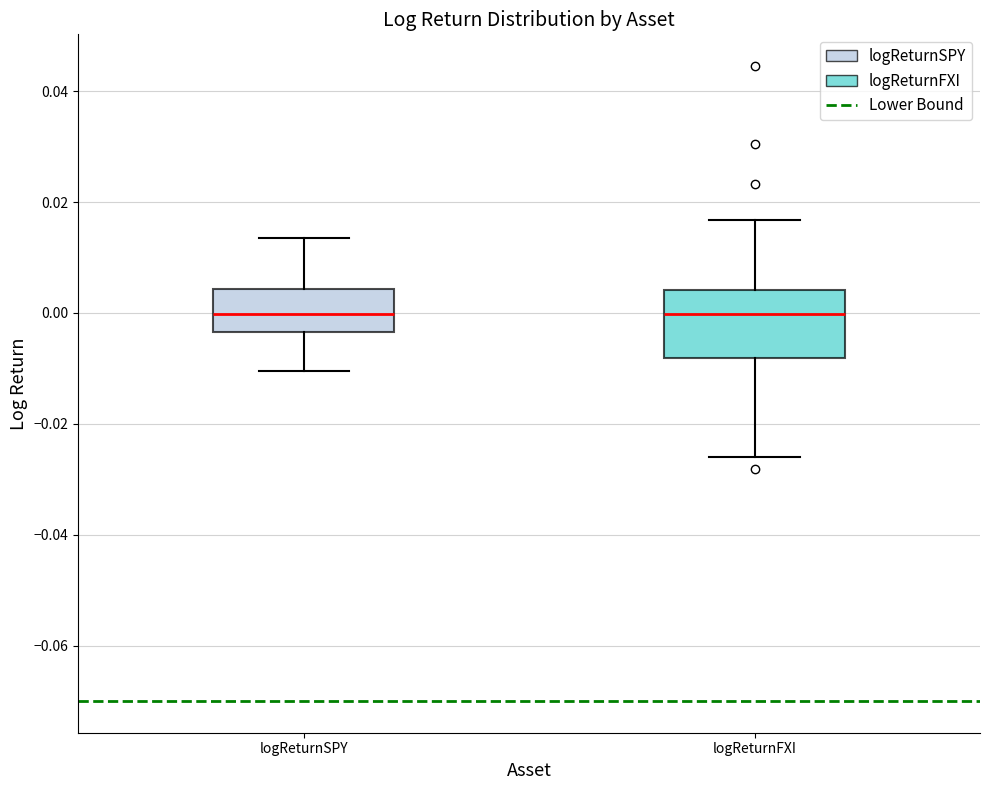

Reading left to right, read every box against the y-axis: the position of its median line, the range the box covers, and the ends of its whiskers. The values are not printed on the chart, so give them approximately, as read against the axis.

logReturnSPY: median 0.000, box -0.004 to 0.004, whiskers -0.010 to 0.014
logReturnFXI: median 0.000, box -0.008 to 0.004, whiskers -0.026 to 0.016